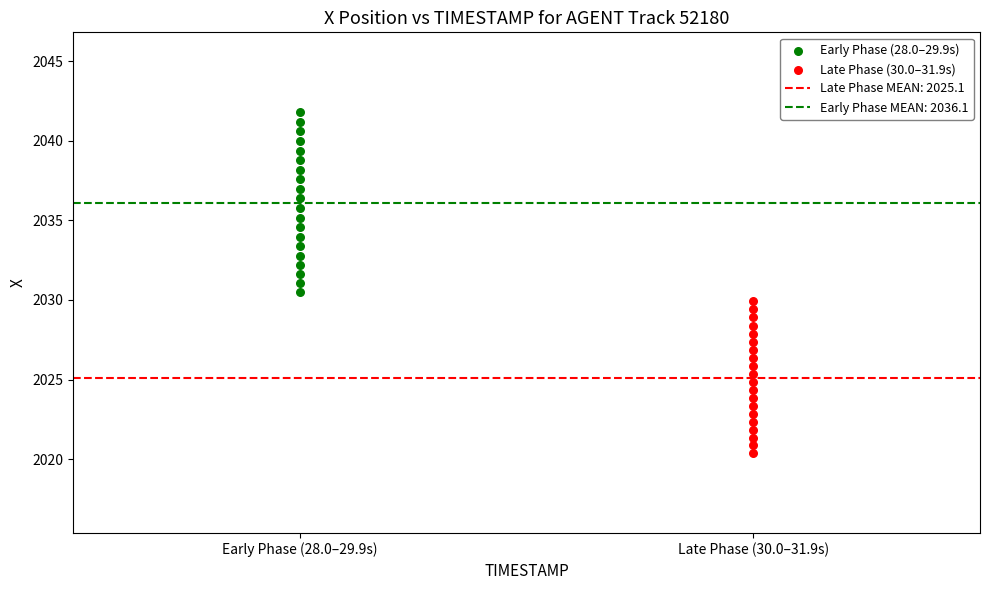

Which series contains the lowest Y value?

Late Phase (30.0–31.9s)